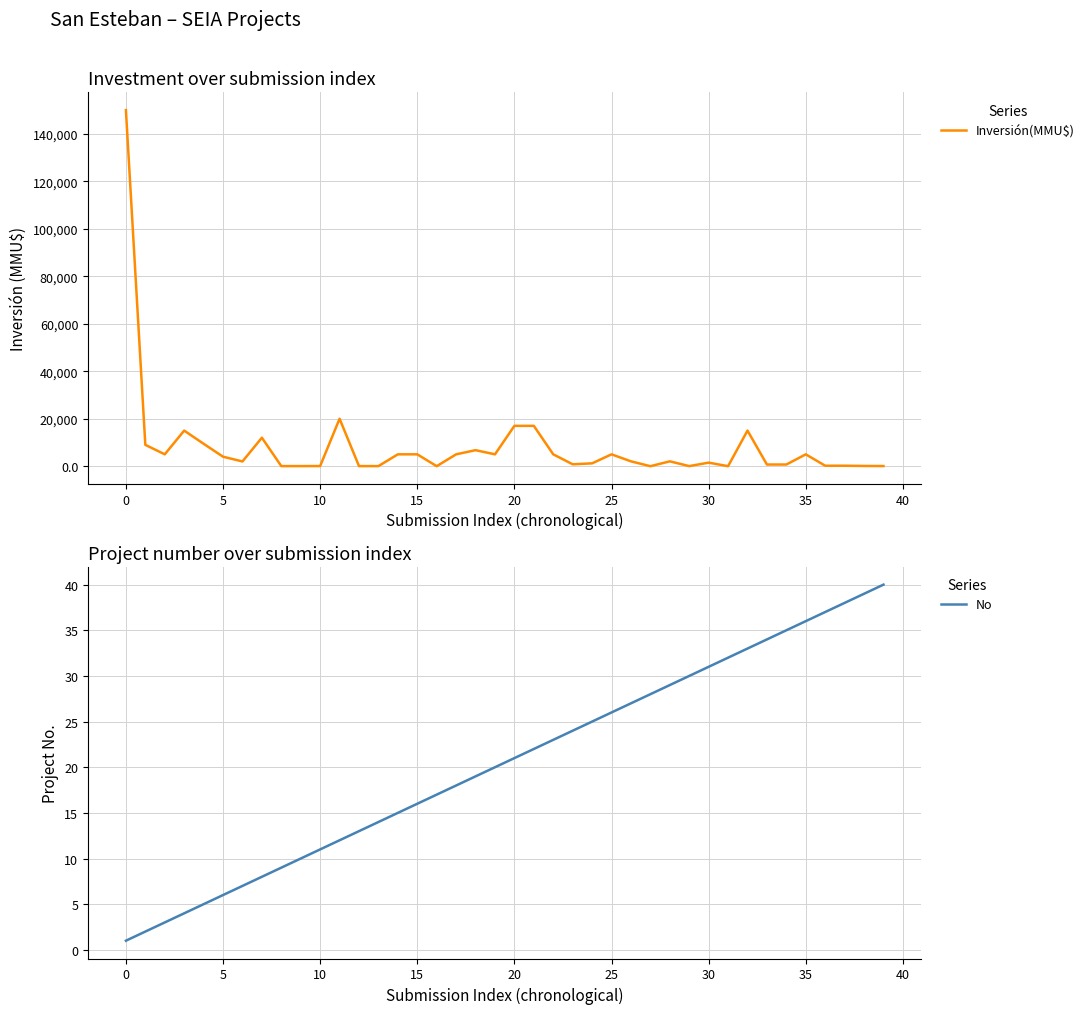

True or false: No has more than 1 points higher than both neighbors.

False